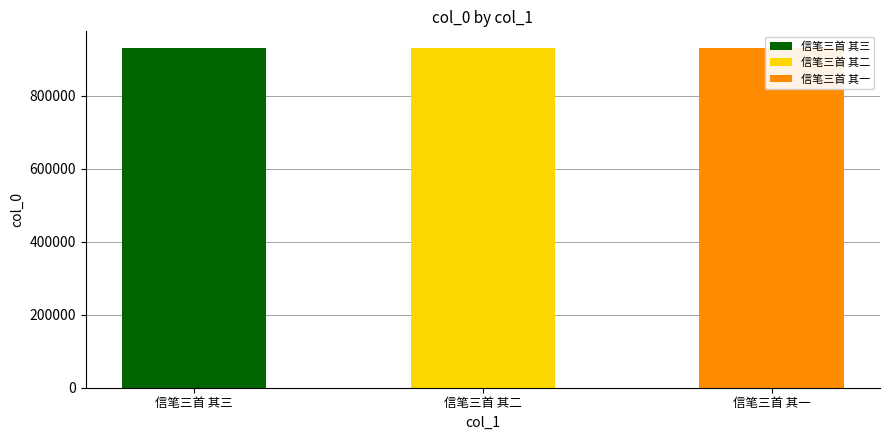

What value does the data have at 信笔三首 其一?

929312